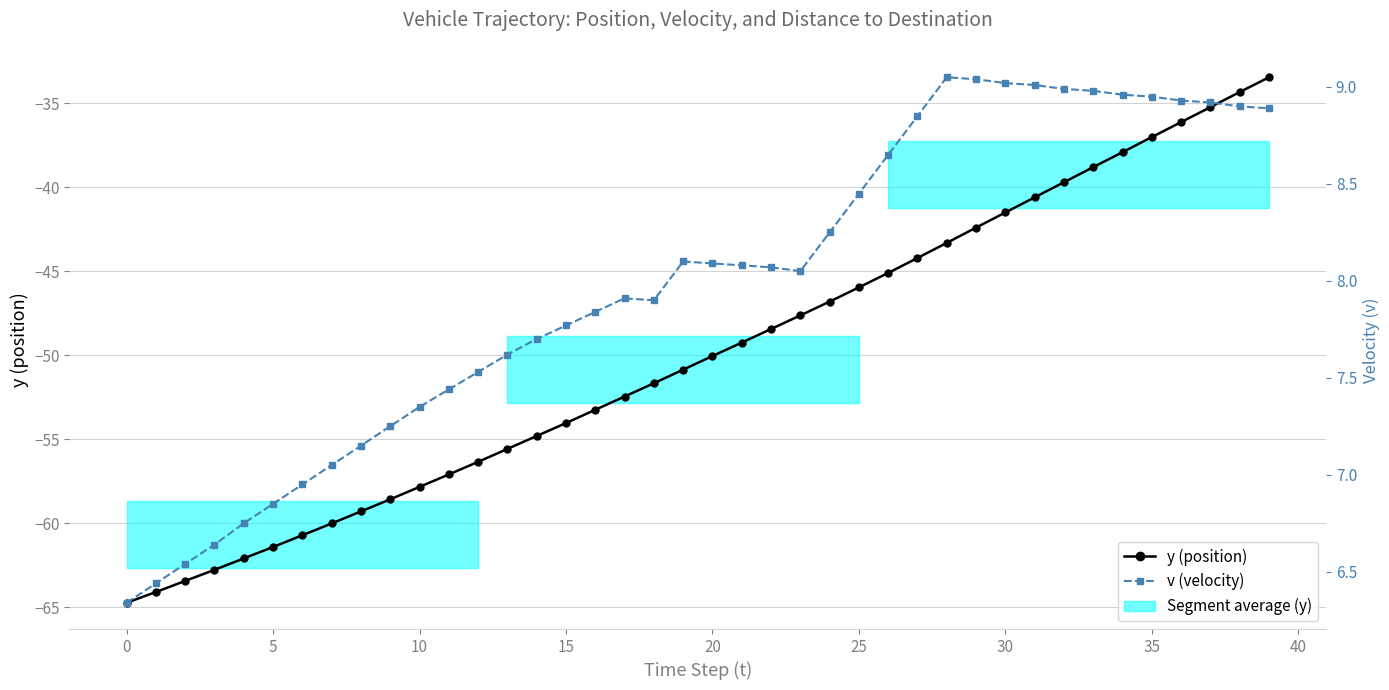

True or false: y (position) and v (velocity) intersect in this chart.

False